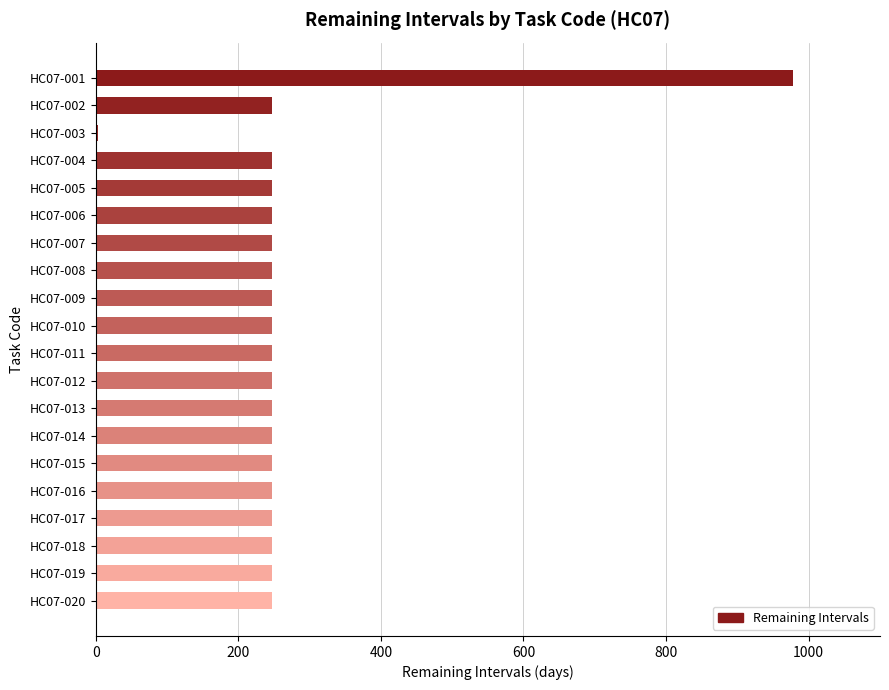

What is the maximum value shown in the chart?

978